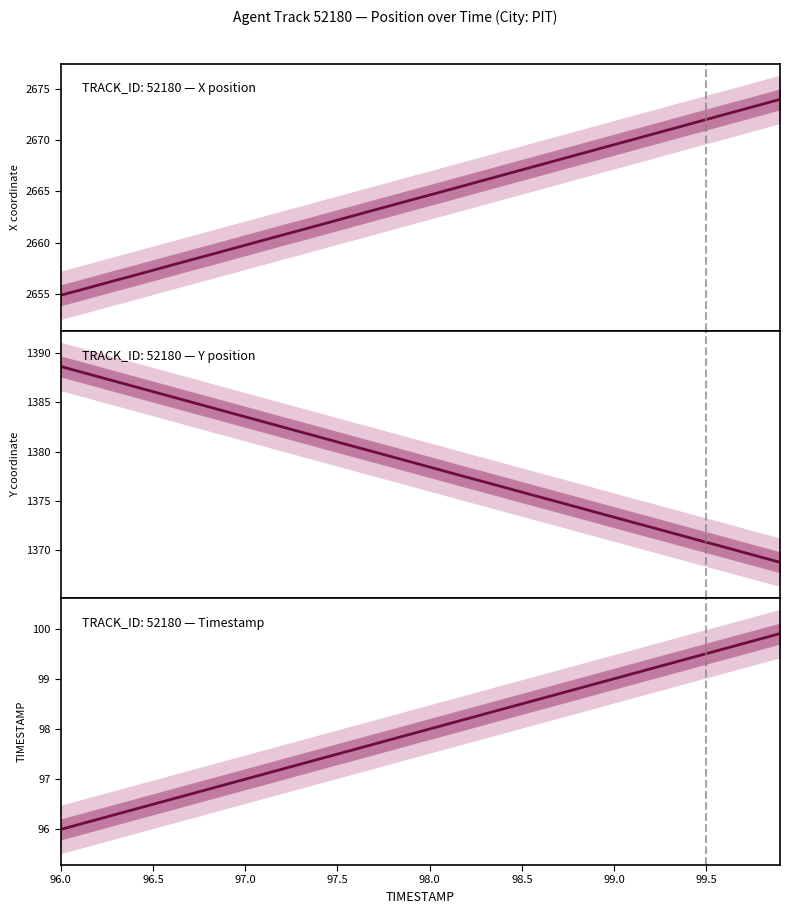

Count the number of data series in this chart.

3